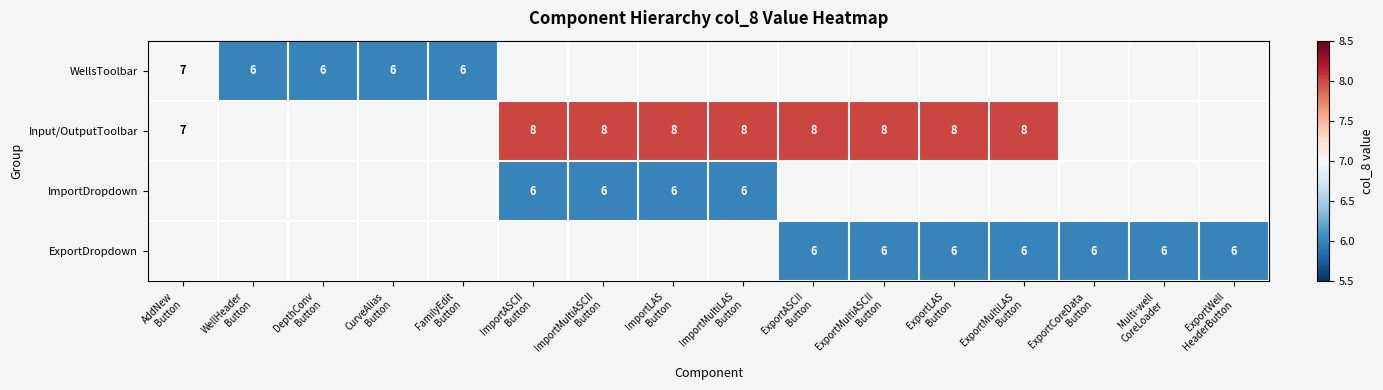

What is the maximum value shown in the chart?

8.0